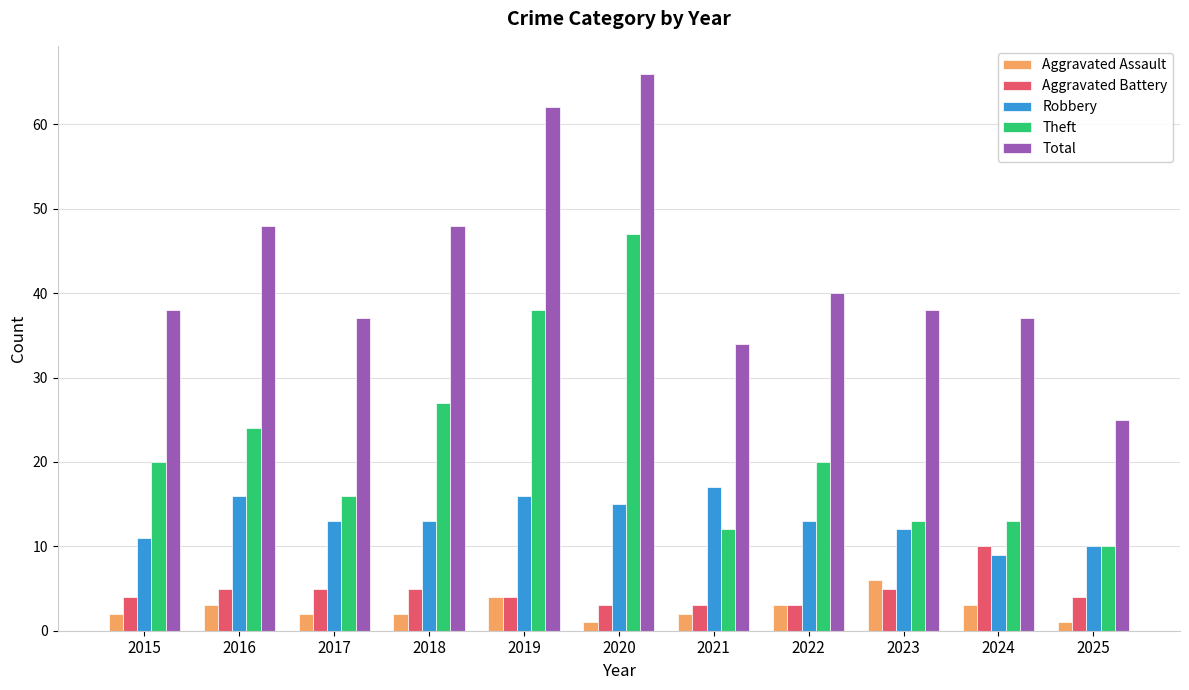

True or false: Aggravated Battery has a value of 7 at 2015.

False